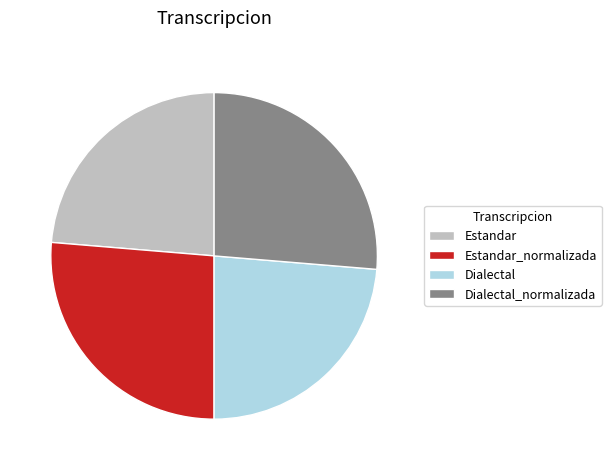

Is the sum of Dialectal_normalizada and Estandar_normalizada greater than half?

Yes